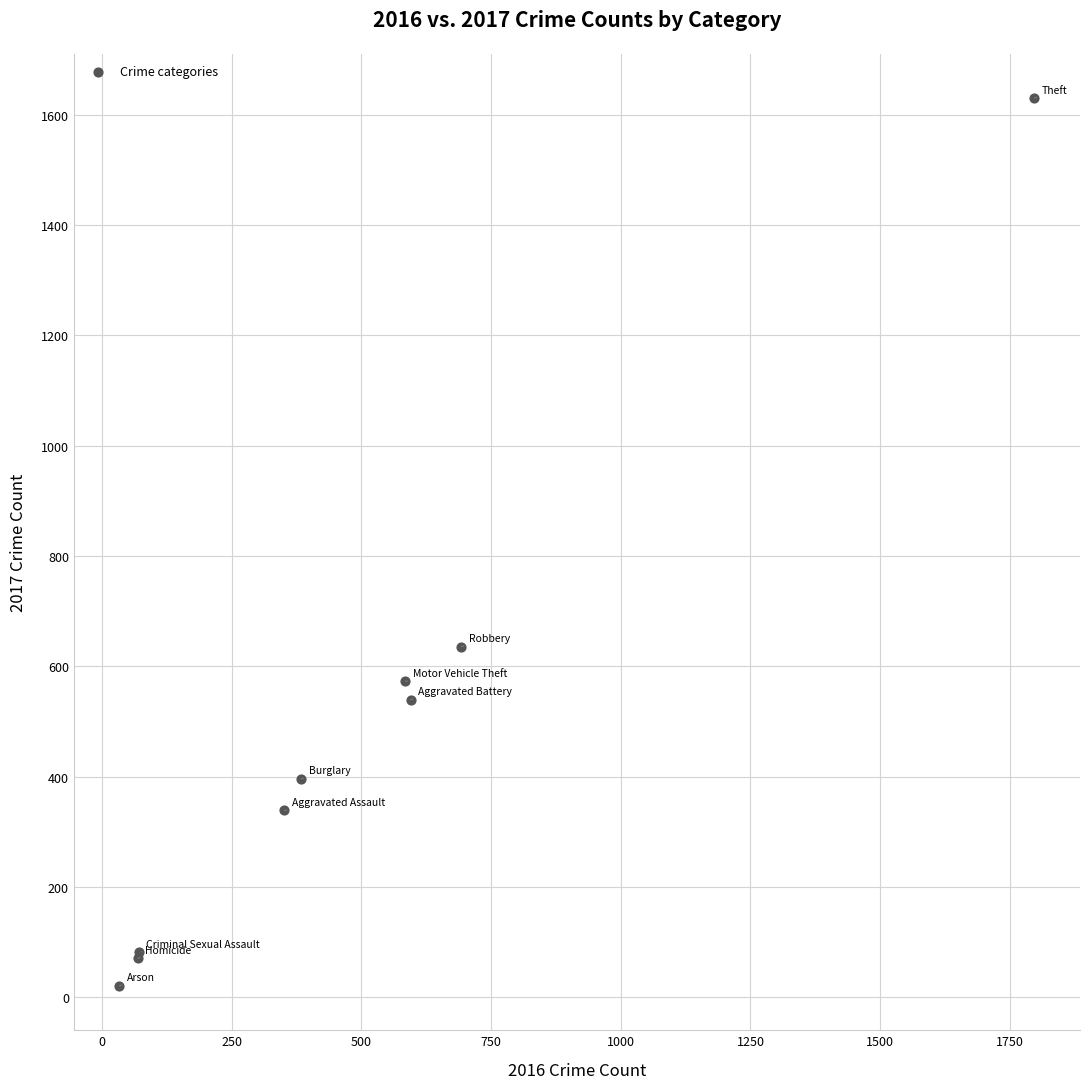

What Y value in the scatter plot is closest to 825?

636